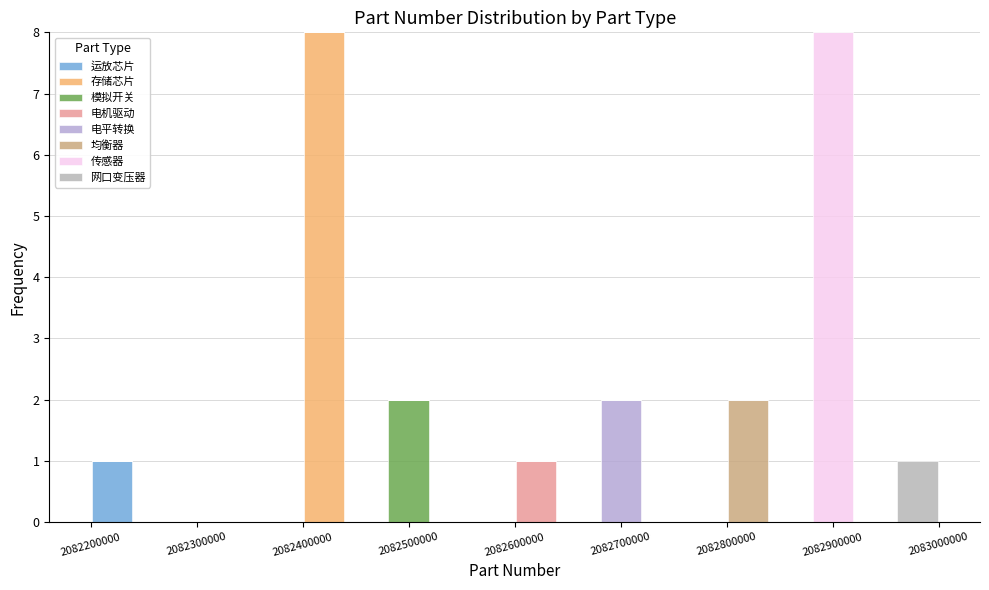

Reading left to right, list every stacked bar in this chart as the range it spans on the x-axis followed by its total height. The values are not printed on the chart, so give them approximately, as read against the axis.

2082200000 to 2082240000: 1
2082240000 to 2082280000: 0
2082280000 to 2082320000: 0
2082320000 to 2082360000: 0
2082360000 to 2082400000: 0
2082400000 to 2082440000: 8
2082440000 to 2082480000: 0
2082480000 to 2082520000: 2
2082520000 to 2082560000: 0
2082560000 to 2082600000: 0
2082600000 to 2082640000: 1
2082640000 to 2082680000: 0
2082680000 to 2082720000: 2
2082720000 to 2082760000: 0
2082760000 to 2082800000: 0
2082800000 to 2082840000: 2
2082840000 to 2082880000: 0
2082880000 to 2082920000: 8
2082920000 to 2082960000: 0
2082960000 to 2083000000: 1